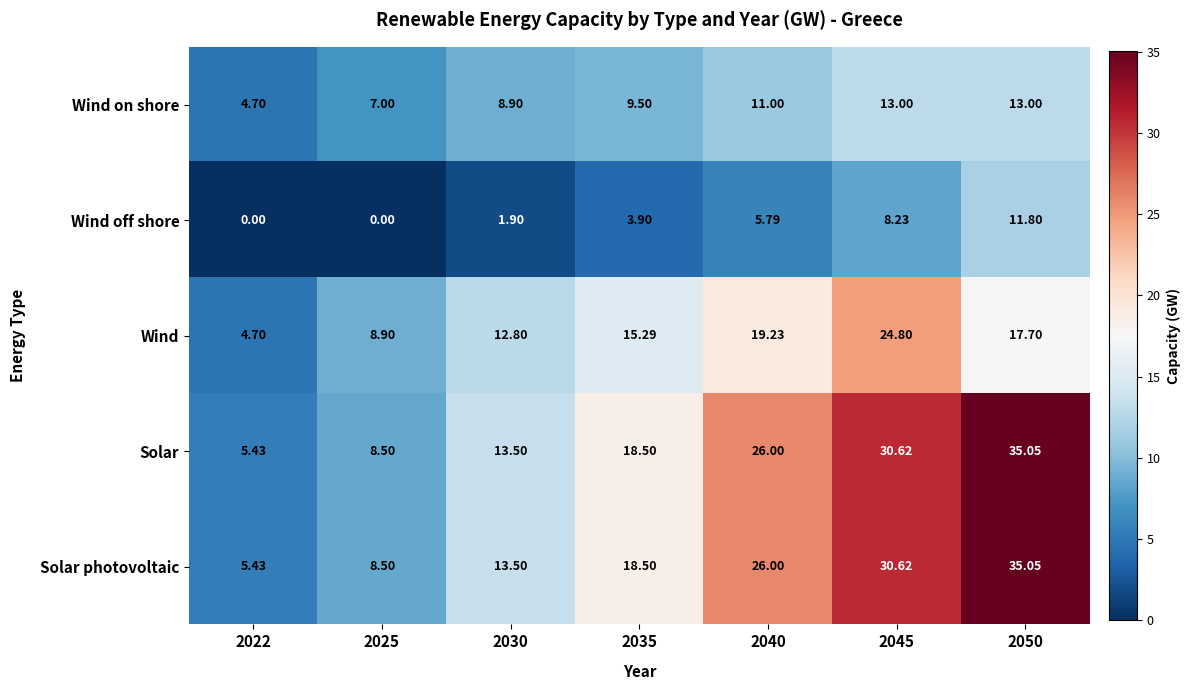

Is the value of Wind on shore at 2050 greater than the value of Wind at 2050?

No